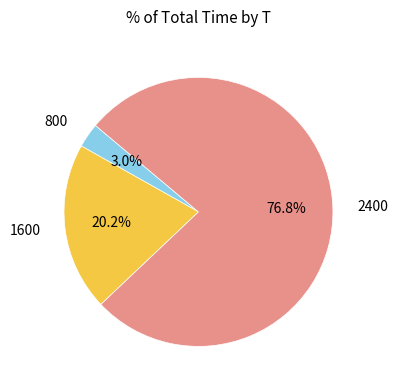

Between 1600 and 800, which is larger?

1600